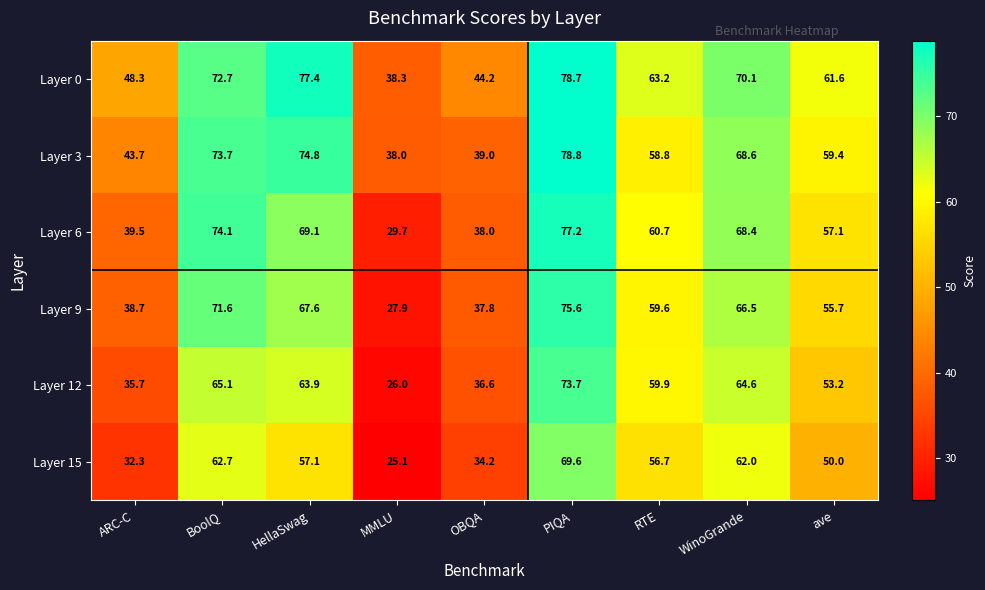

How many distinct data groups are displayed?

6